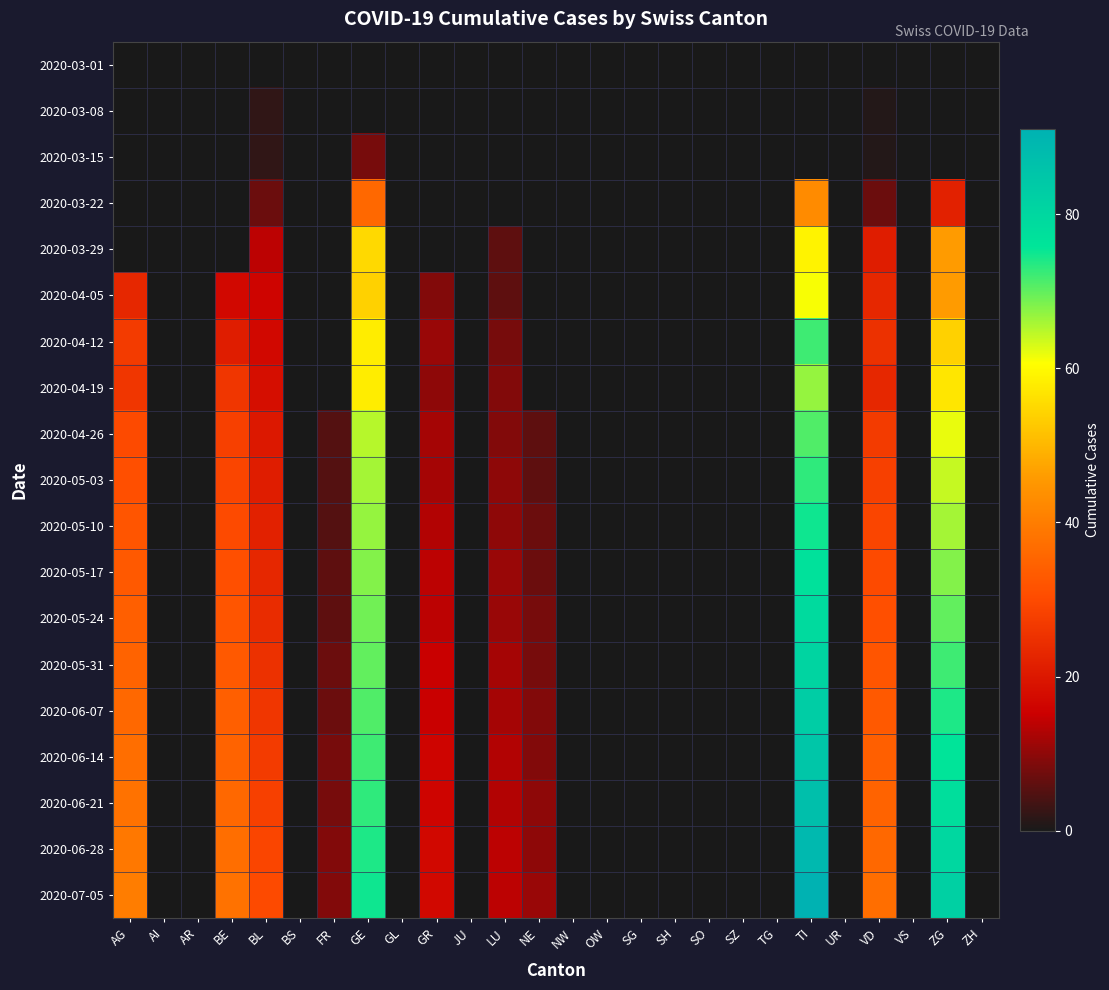

Rank the series at NW from lowest to highest value.

2020-03-01, 2020-03-08, 2020-03-15, 2020-03-22, 2020-03-29, 2020-04-05, 2020-04-12, 2020-04-19, 2020-04-26, 2020-05-03, 2020-05-10, 2020-05-17, 2020-05-24, 2020-05-31, 2020-06-07, 2020-06-14, 2020-06-21, 2020-06-28, 2020-07-05